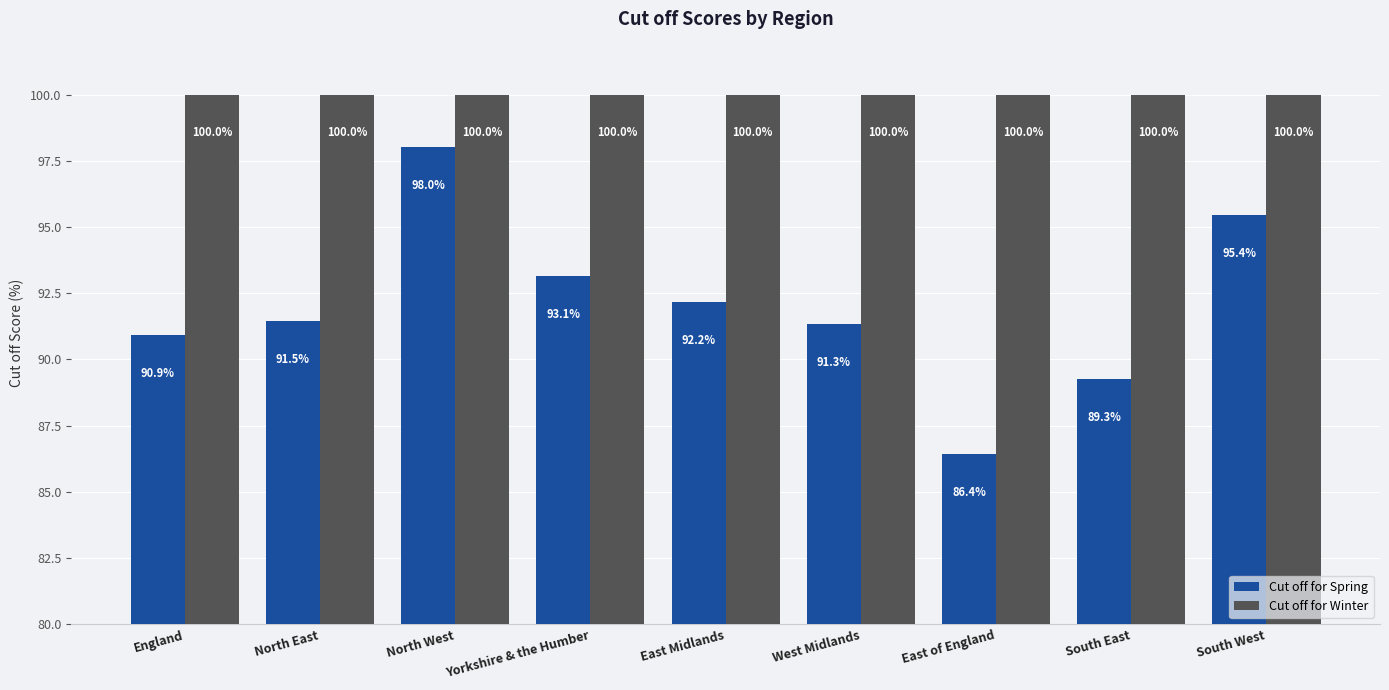

What is the approximate value of Cut off for Spring at England?

90.9